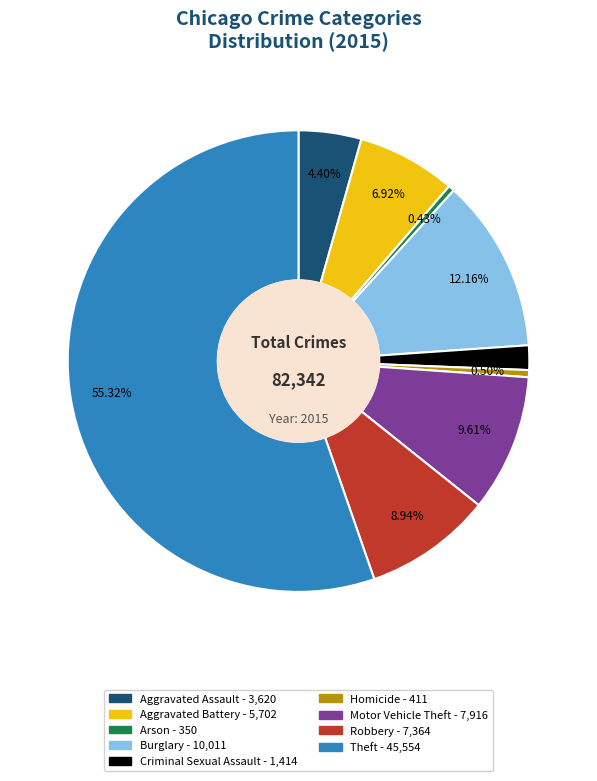

What portion of the pie excludes Motor Vehicle Theft?

90.4%